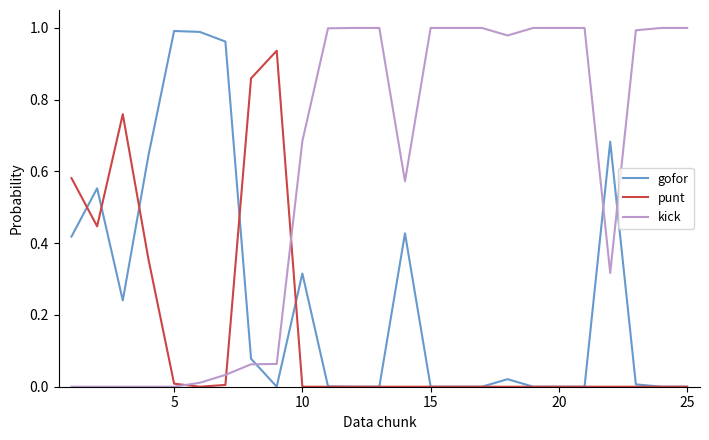

Which series has the largest total across all categories?

kick